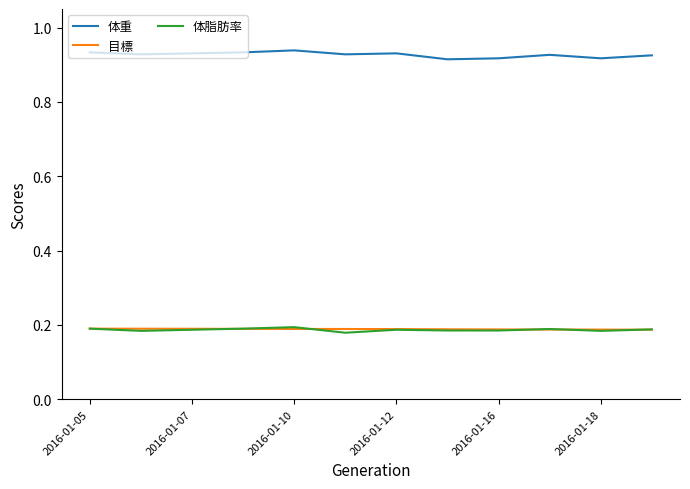

Which series has the largest total across all categories?

体重